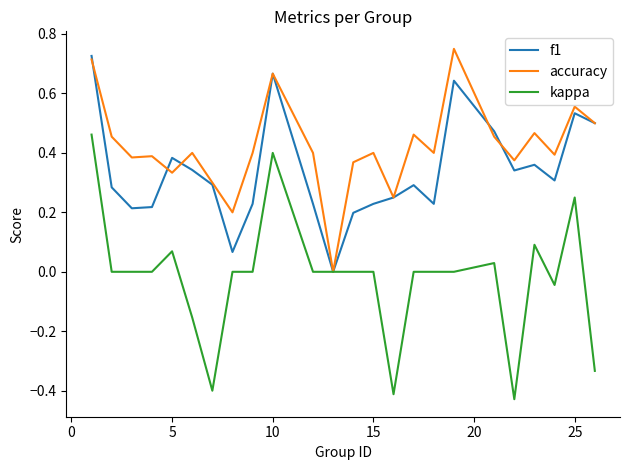

List the series in order of their overall mean, lowest first.

kappa, f1, accuracy